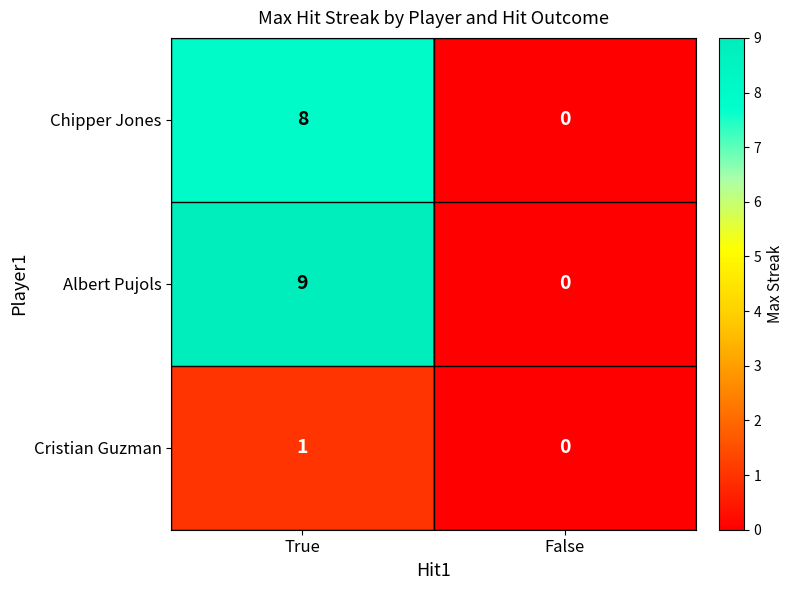

Which series has the widest spread of values?

Albert Pujols